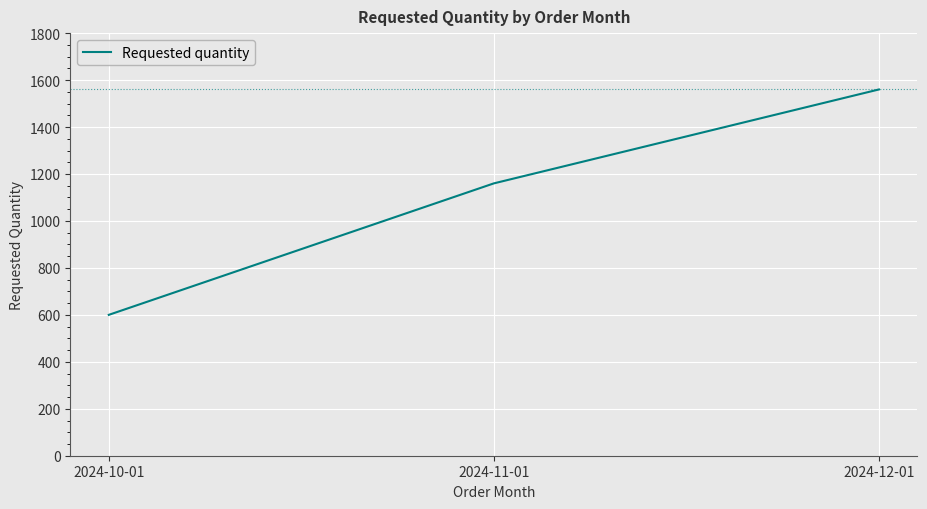

At which label is the value closest to 1080?

2024-11-01